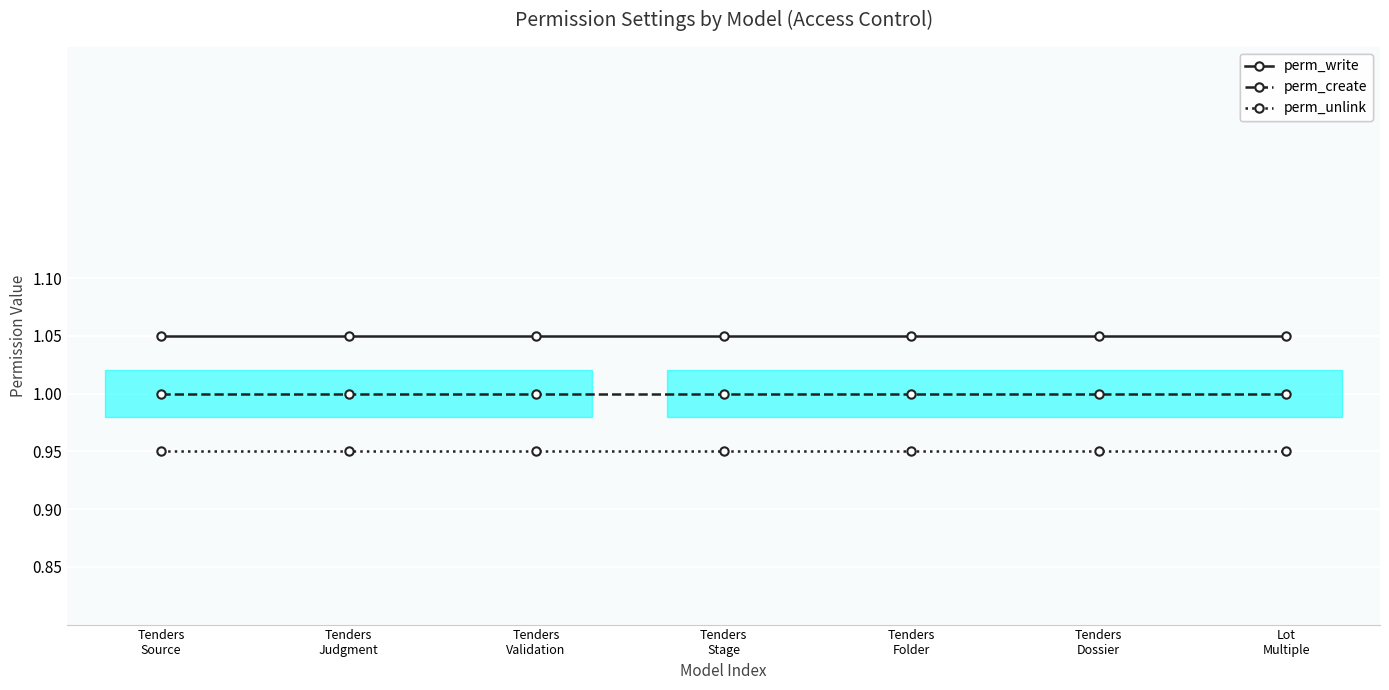

Is the value of perm_unlink at Tenders
Dossier greater than the value of perm_create at Lot
Multiple?

No